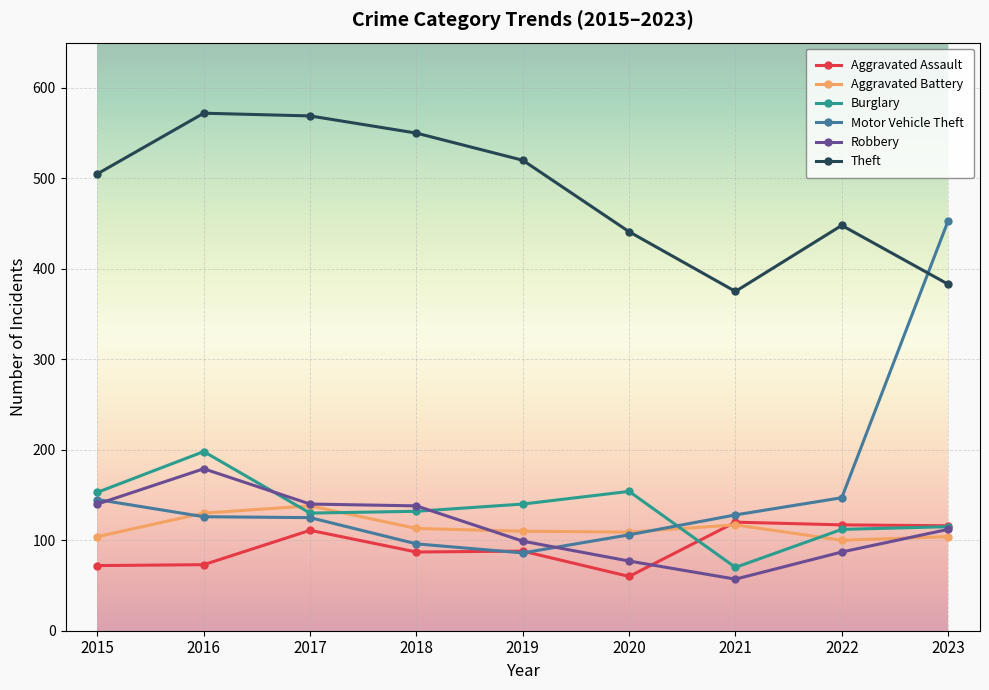

What is the difference between the highest and lowest values at 2015?

433